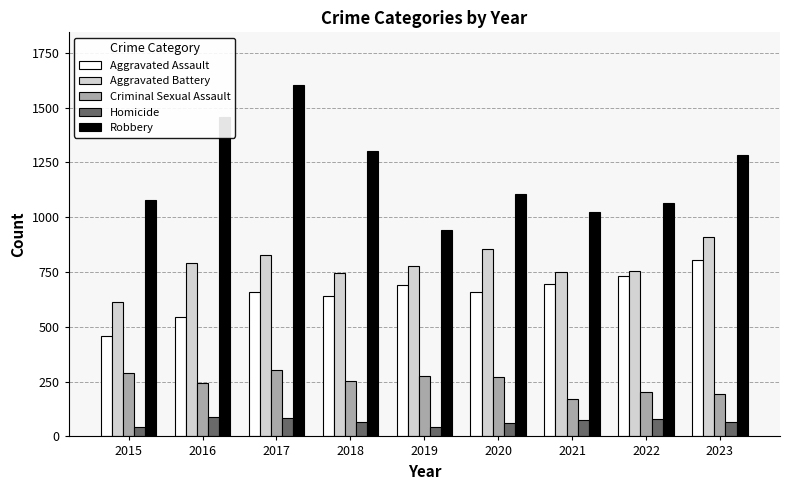

The value of Homicide at 2015 is 43. True or false?

True